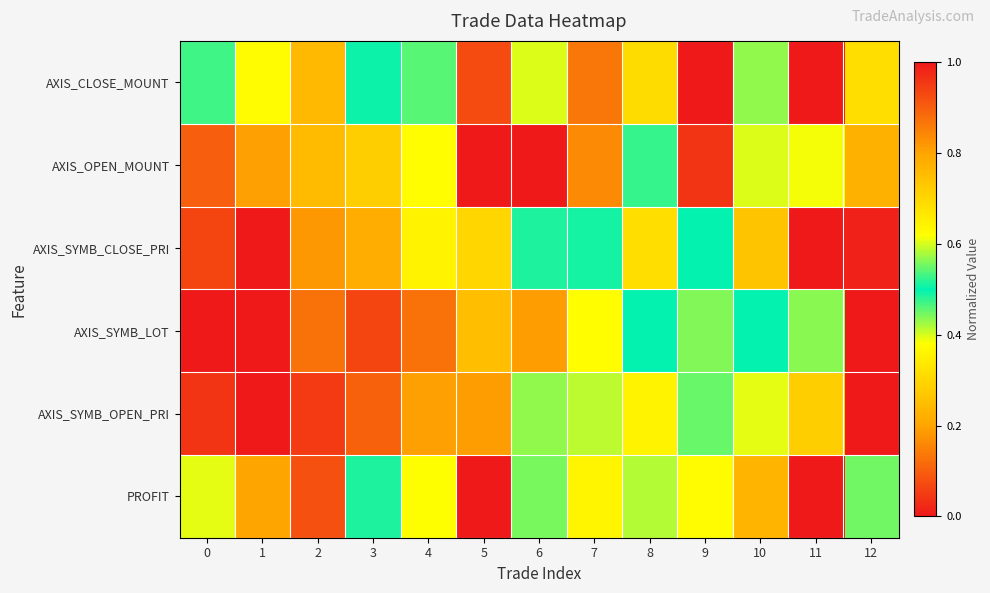

Rank the series by their maximum value, from highest to lowest.

AXIS_CLOSE_MOUNT, AXIS_OPEN_MOUNT, AXIS_SYMB_CLOSE_PRI, AXIS_SYMB_LOT, AXIS_SYMB_OPEN_PRI, PROFIT